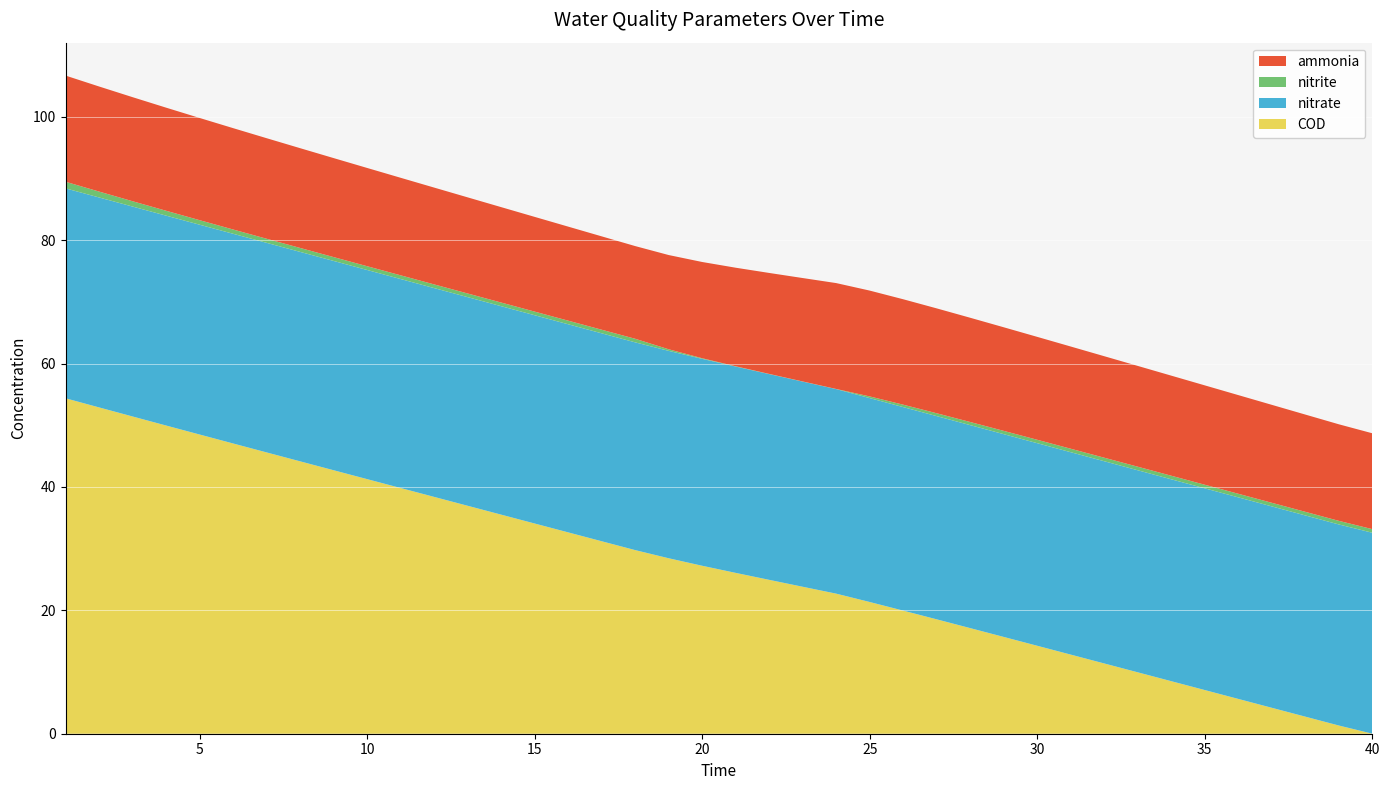

Reading right to left, extract all data points from this chart.

ammonia: 15.5	15.7	15.8	15.9	16.0	16.1	16.2	16.3	16.5	16.6	16.7	16.8	16.9	17.0	17.1	17.2	17.2	16.8	16.4	16.0	15.6	15.3	15.0	15.1	15.2	15.4	15.5	15.6	15.7	15.8	15.9	16.0	16.2	16.3	16.4	16.6	16.7	16.9	17.0	17.2
nitrite: 0.6	0.6	0.6	0.6	0.6	0.6	0.6	0.6	0.6	0.6	0.6	0.5	0.5	0.5	0.4	0.3	0.0	0.0	0.0	0.0	0.1	0.3	0.6	0.6	0.6	0.6	0.6	0.6	0.6	0.6	0.6	0.6	0.6	0.7	0.7	0.7	0.8	0.9	1.0	1.1
nitrate: 32.6	32.6	32.6	32.6	32.7	32.7	32.7	32.8	32.8	32.8	32.8	32.9	32.9	32.9	33.0	33.1	33.2	33.3	33.4	33.5	33.5	33.6	33.7	33.7	33.7	33.8	33.8	33.8	33.8	33.9	33.9	33.9	34.0	34.0	34.0	34.0	34.0	34.0	34.0	34.0
COD: 0.0	1.3	2.8	4.2	5.6	7.1	8.5	10.0	11.4	12.8	14.3	15.7	17.1	18.5	20.0	21.4	22.7	23.8	24.9	26.1	27.2	28.4	29.8	31.2	32.6	34.1	35.5	37.0	38.4	39.8	41.3	42.7	44.2	45.6	47.1	48.5	50.0	51.4	52.9	54.4